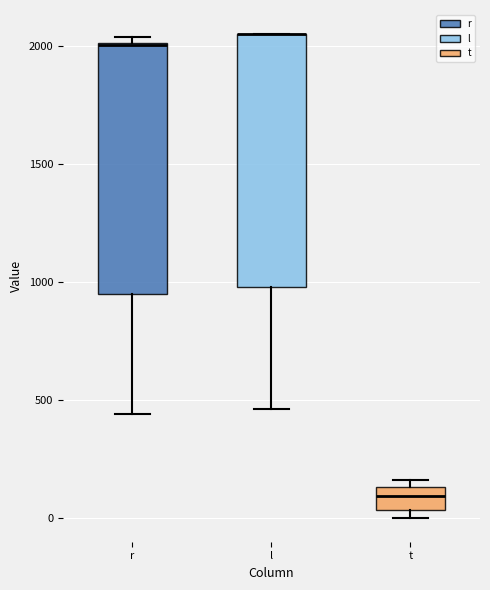

Reading left to right, read every box against the y-axis: the position of its median line, the range the box covers, and the ends of its whiskers. The values are not printed on the chart, so give them approximately, as read against the axis.

r: median 2000, box 950 to 2000, whiskers 450 to 2050
l: median 2050 (drawn on the box's upper edge), box 1000 to 2050, whiskers 450 to 2050
t: median 100, box 50 to 150, whiskers 0 to 150 (just above the box's upper edge)